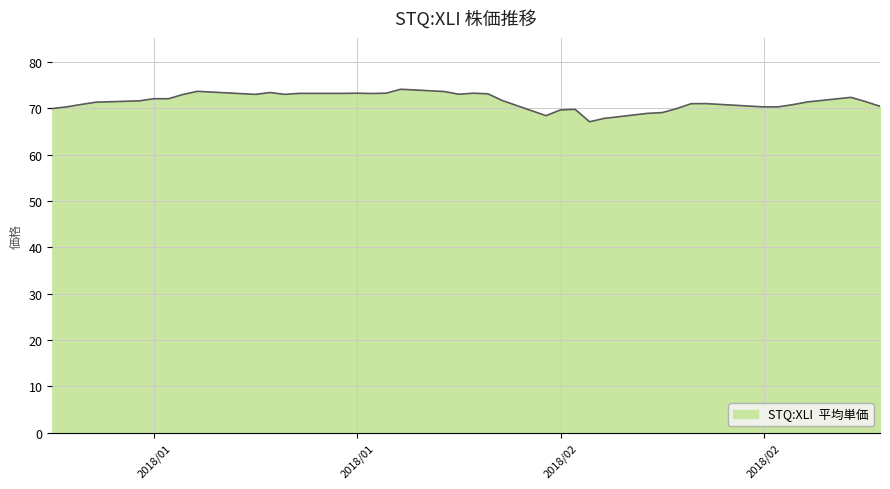

What is the difference between the maximum and minimum values?

7.0